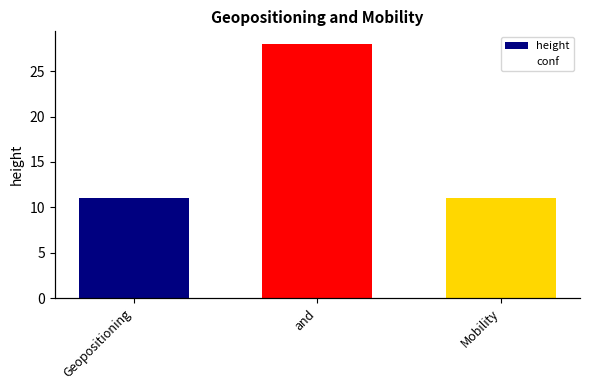

What is the average value of the height series?

16.7